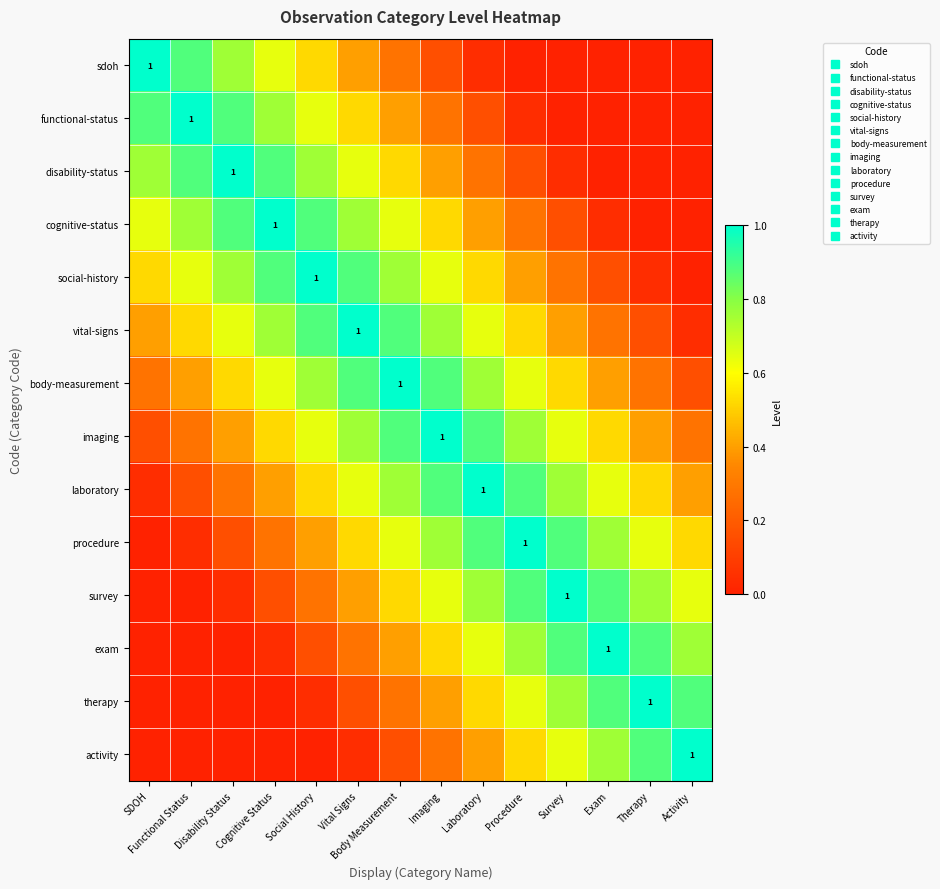

How many series are shown in this chart?

14